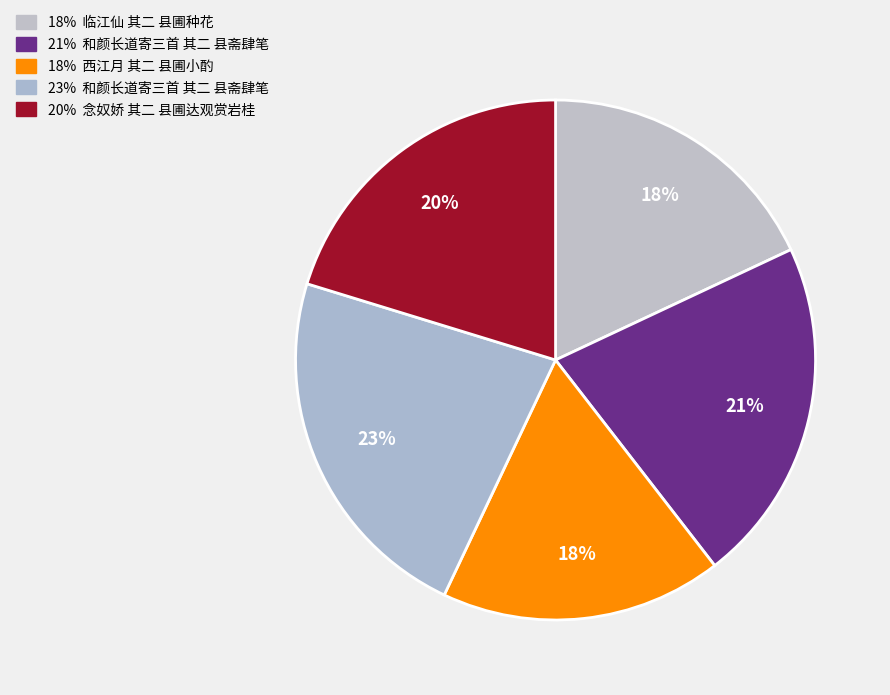

How many segments does this pie chart have?

5